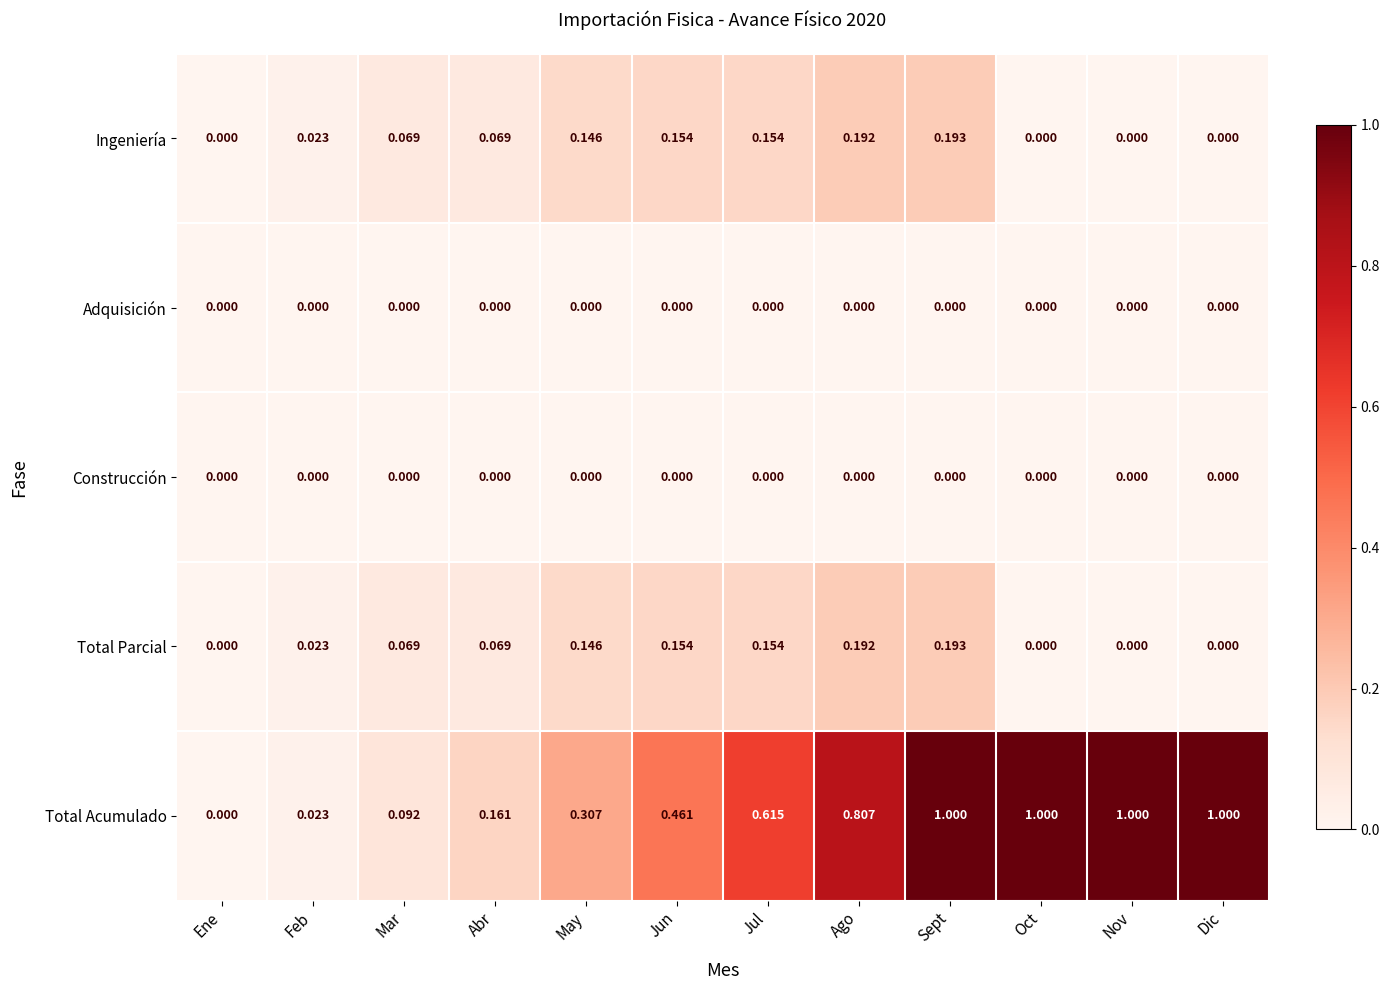

Which series has the widest spread of values?

Total Acumulado